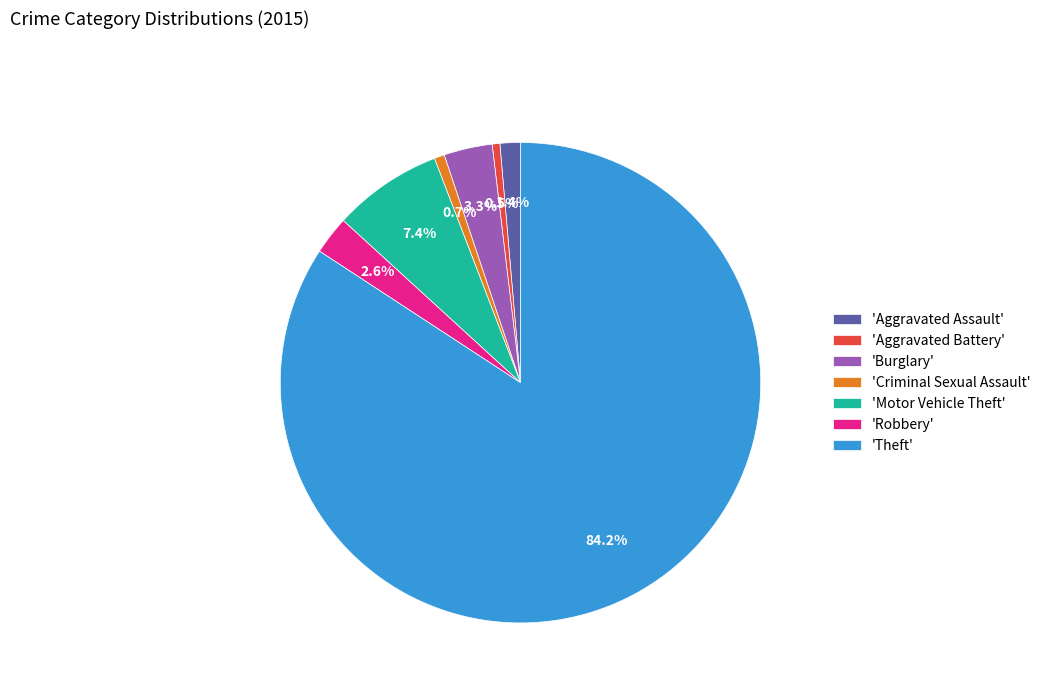

Which slice is the largest?

'Theft'